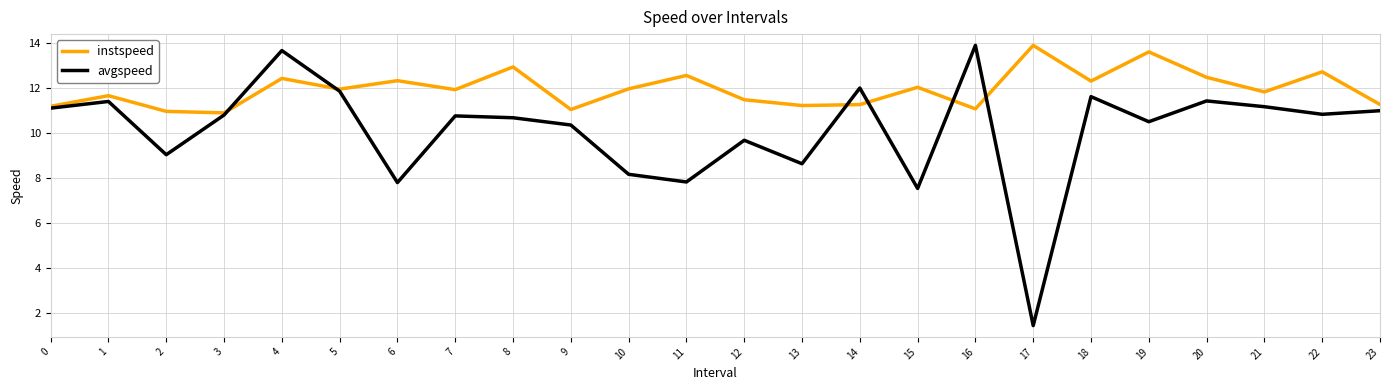

Rank the series at 7 from highest to lowest value.

instspeed, avgspeed